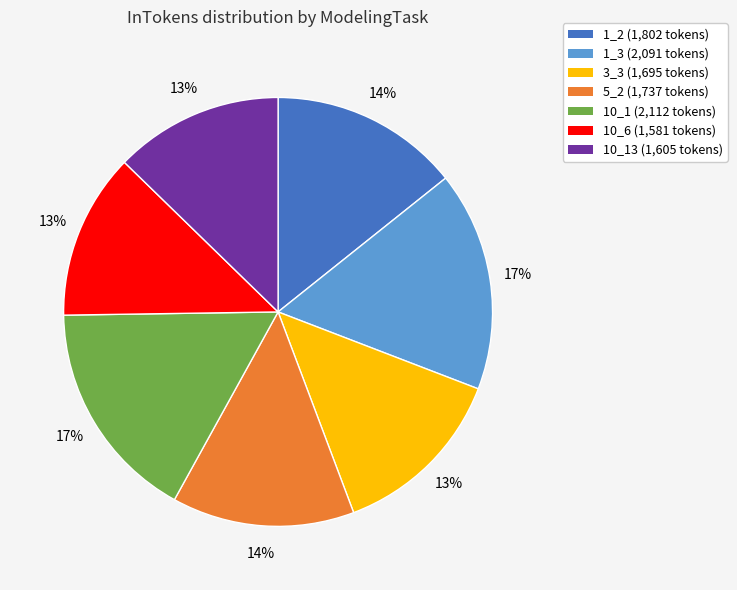

Is the sum of 10_1 (2,112 tokens) and 3_3 (1,695 tokens) greater than half?

No